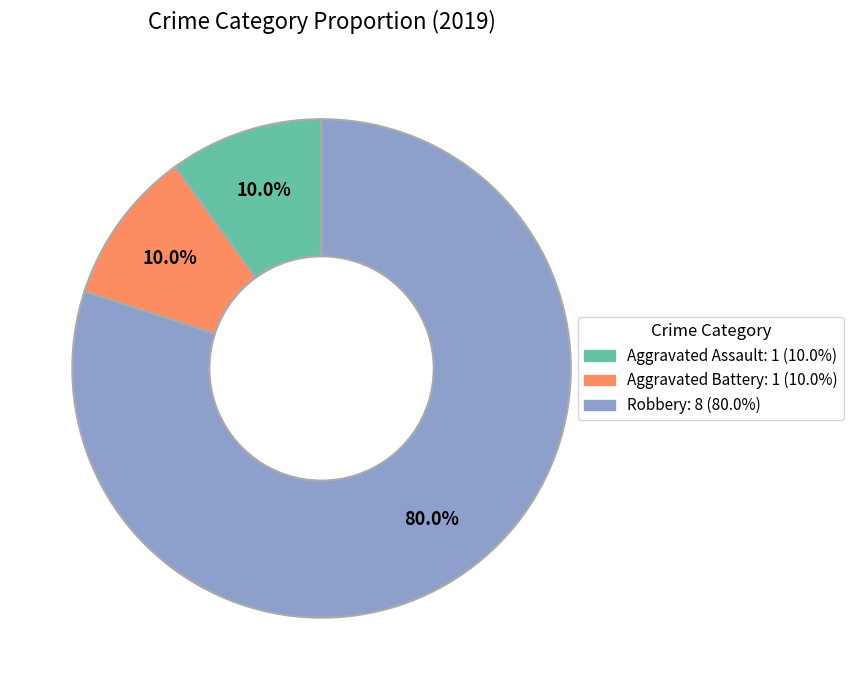

Which slice is the largest?

Robbery